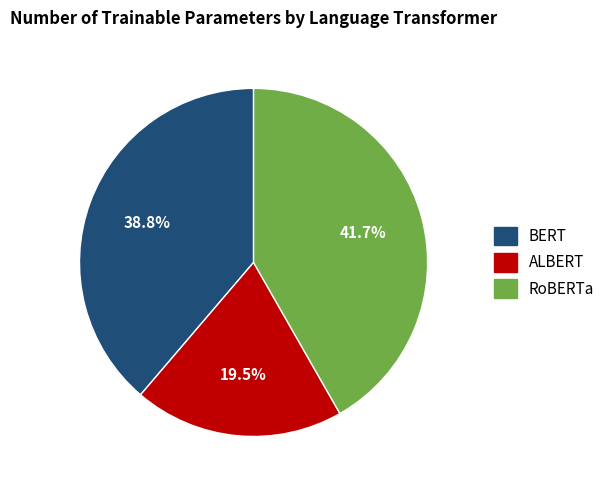

Which category has the smallest portion of the pie?

ALBERT